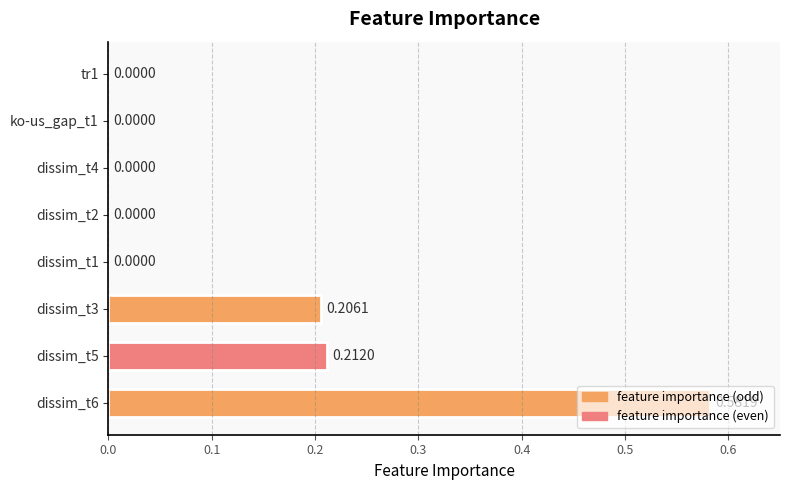

What is the sum of all values?

1.0